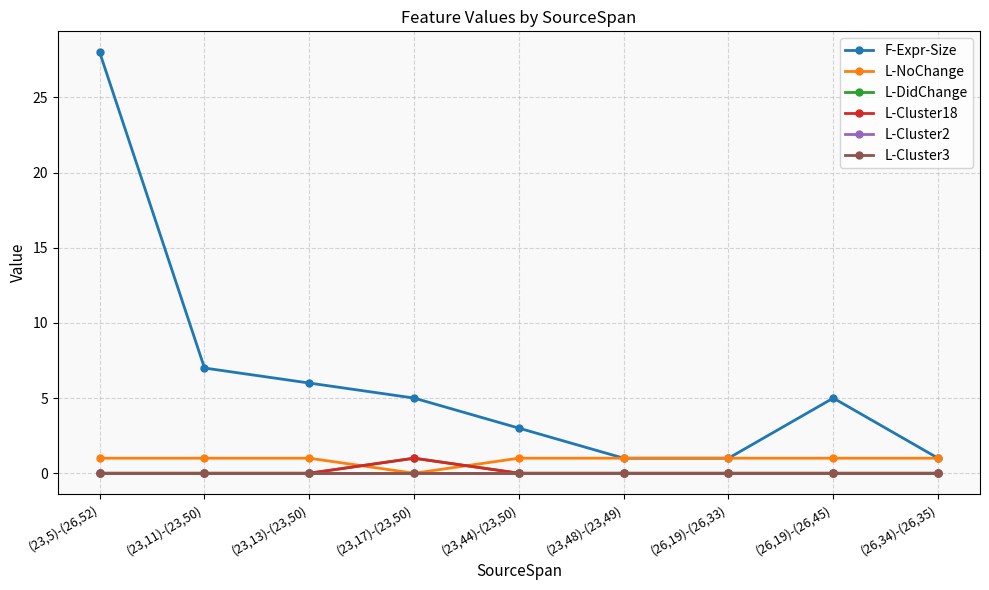

True or false: F-Expr-Size has more than 2 interior local peaks.

False